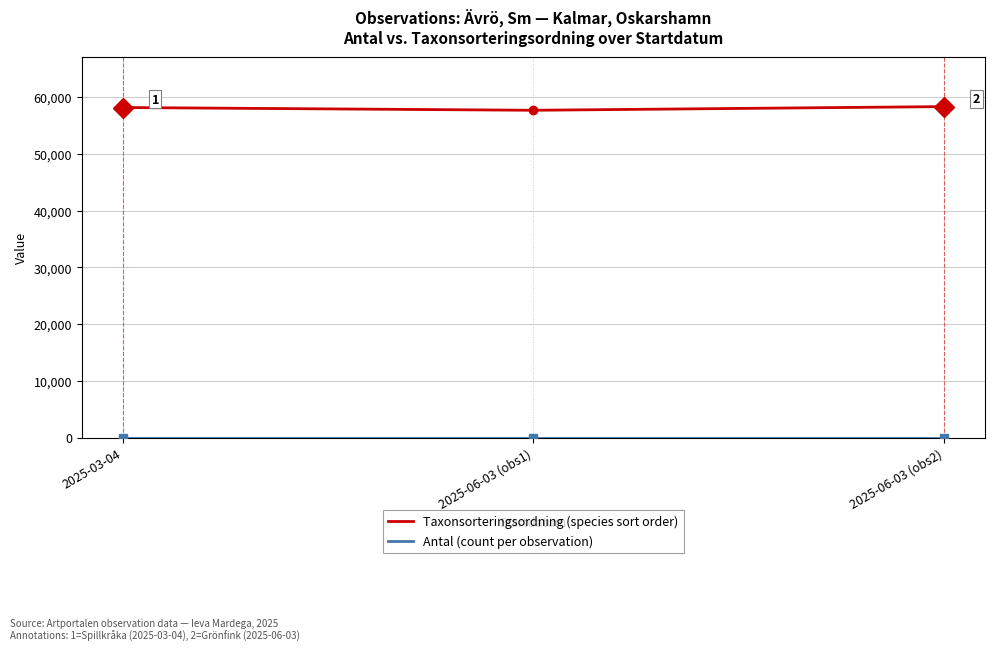

How many lines are shown in the chart?

2